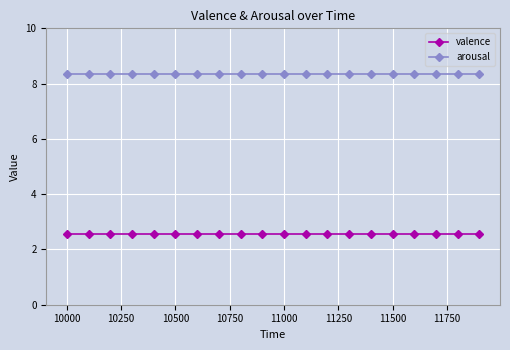

Rank the series by their average value, from lowest to highest.

valence, arousal